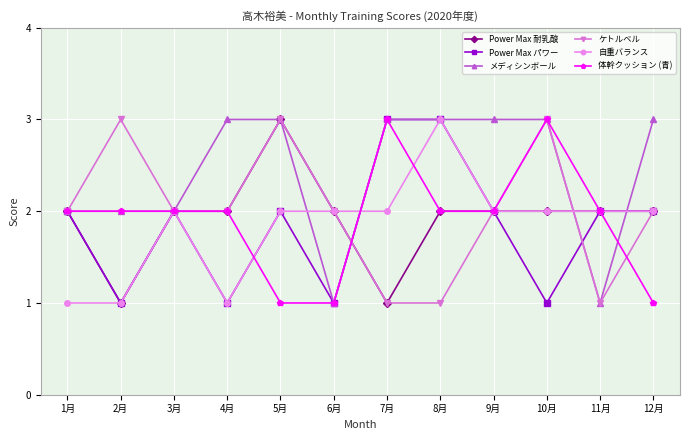

Reading left to right, extract all data points from this chart.

Power Max 耐乳酸: 2	1	2	2	3	2	1	2	2	2	2	2
Power Max パワー: 2	1	2	1	2	1	3	3	2	1	2	2
メディシンボール: 2	2	2	3	3	1	3	3	3	3	1	3
ケトルベル: 2	3	2	2	3	2	1	1	2	3	1	2
自重バランス: 1	1	2	1	2	2	2	3	2	2	2	2
体幹クッション (青): 2	2	2	2	1	1	3	2	2	3	2	1